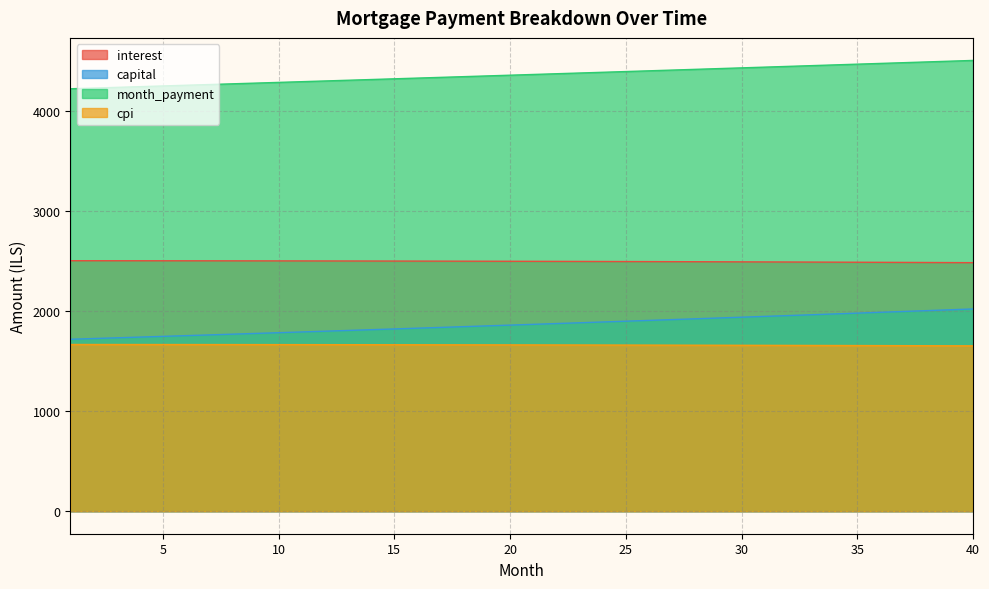

What is the maximum value shown in the chart?

4506.4